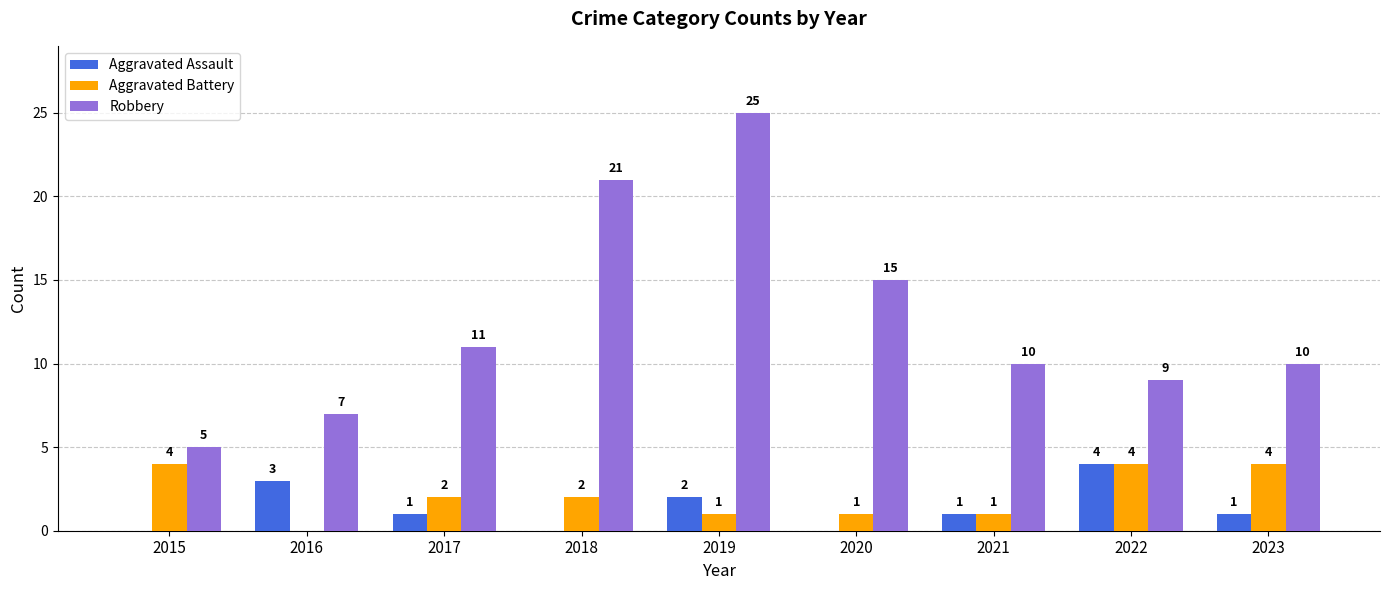

Between 2017 and 2019, which series saw the biggest shift?

Robbery